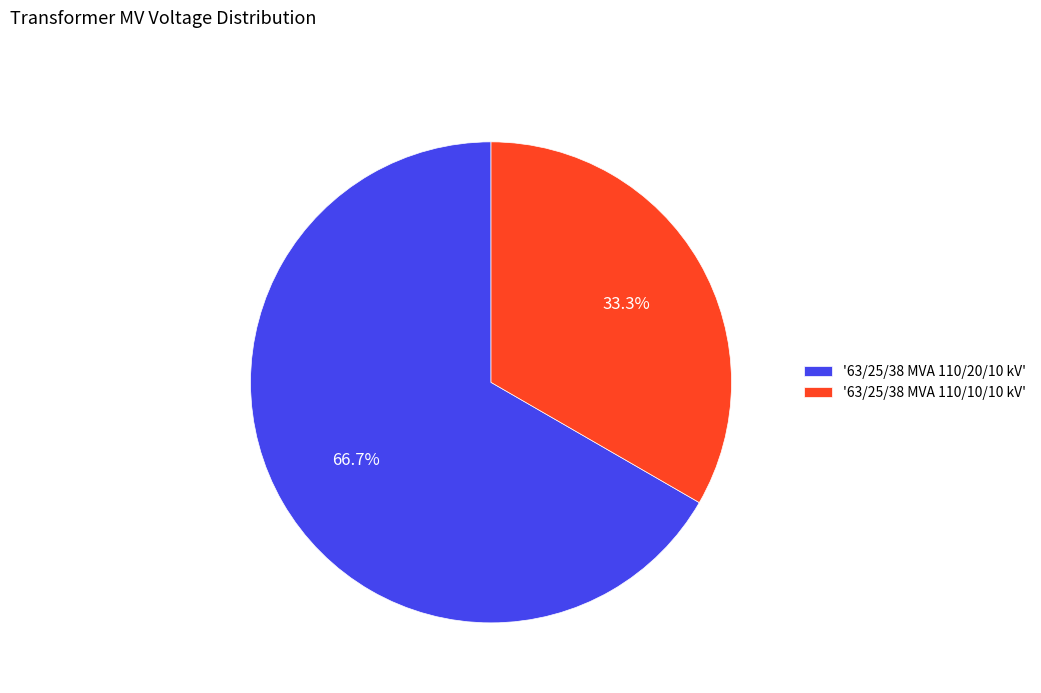

Is '63/25/38 MVA 110/20/10 kV' the majority of the pie?

Yes